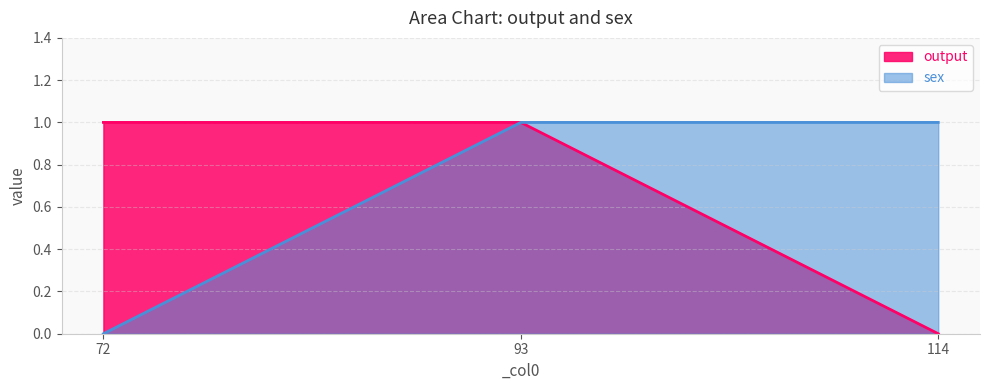

How many values in output are above zero?

2